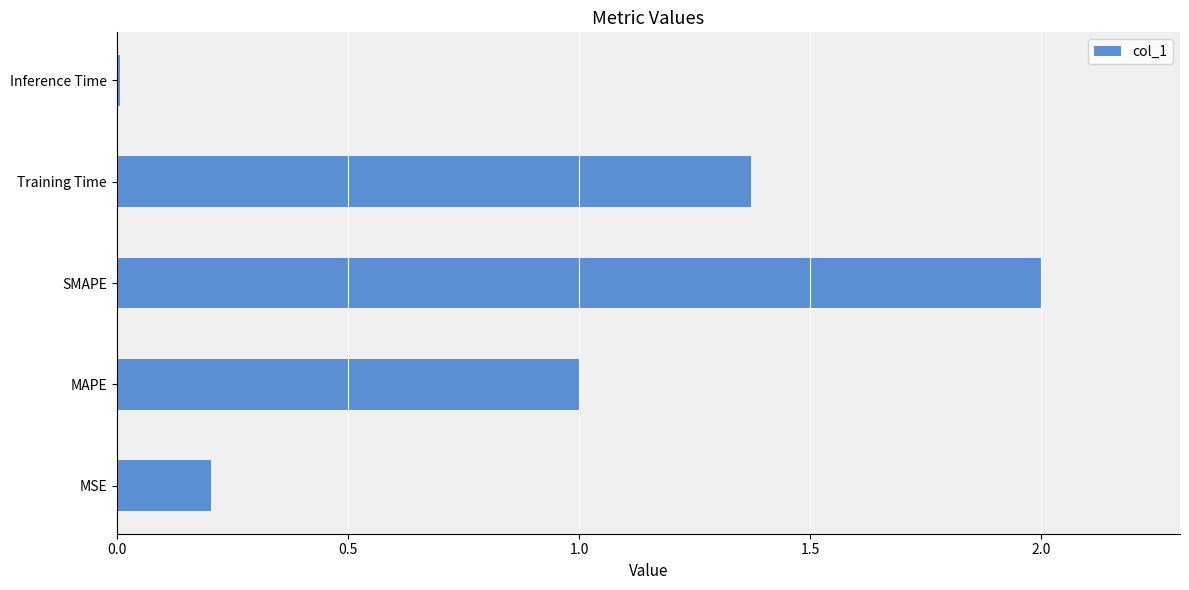

What value does the data have at SMAPE?

2.0